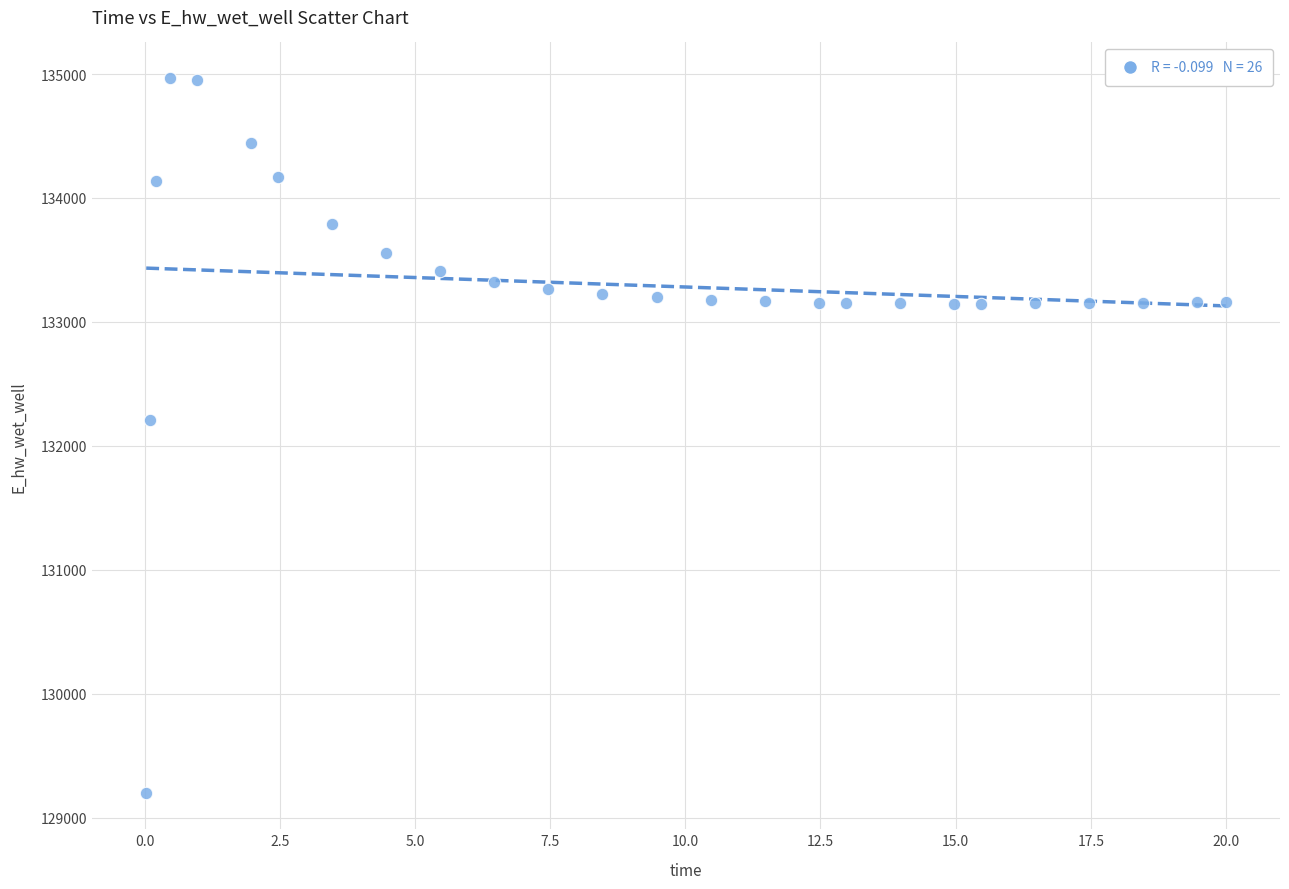

What is the range of X values (max minus min)?

20.0